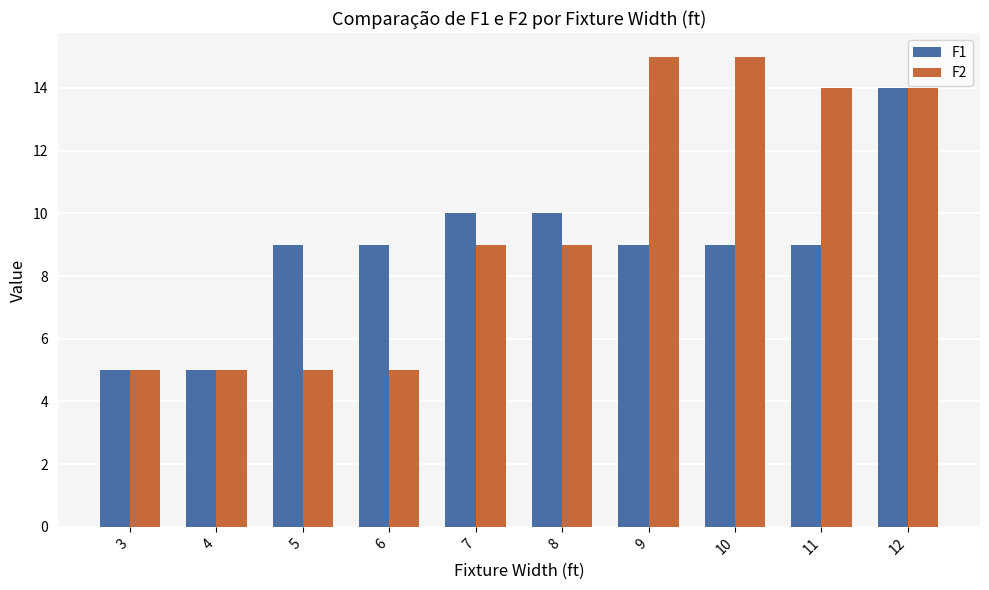

What is the value of the F2 bar at the 9th from the left?

14